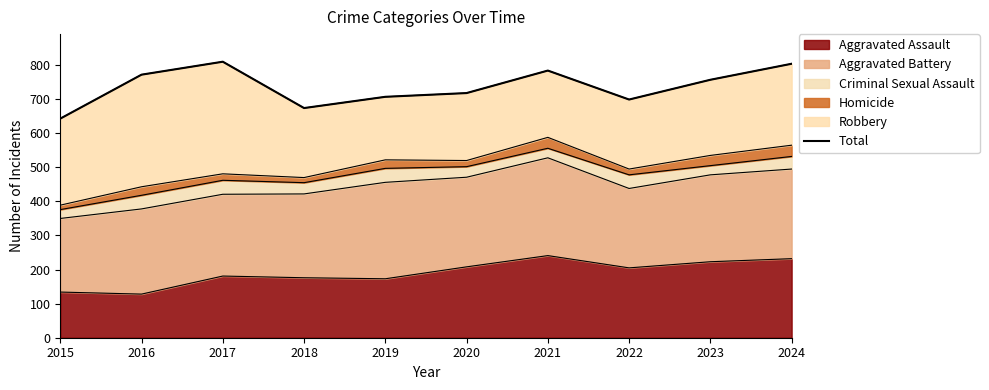

At which label does the data first exceed 757?

2016